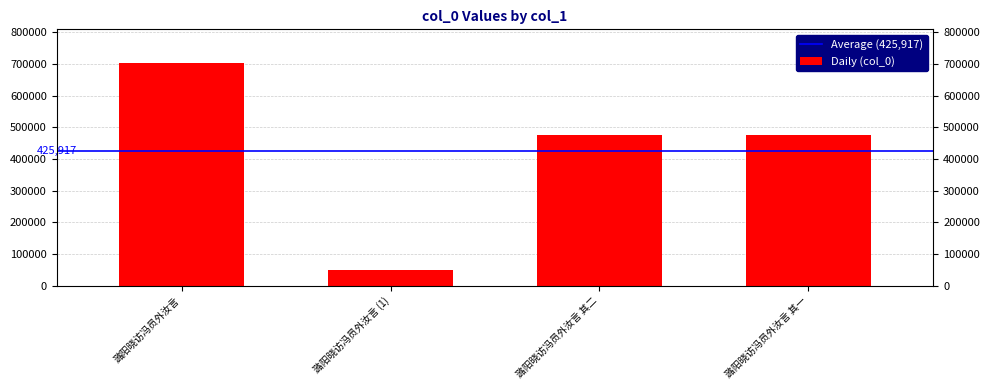

Are the bars grouped side by side (vs. stacked)?

No